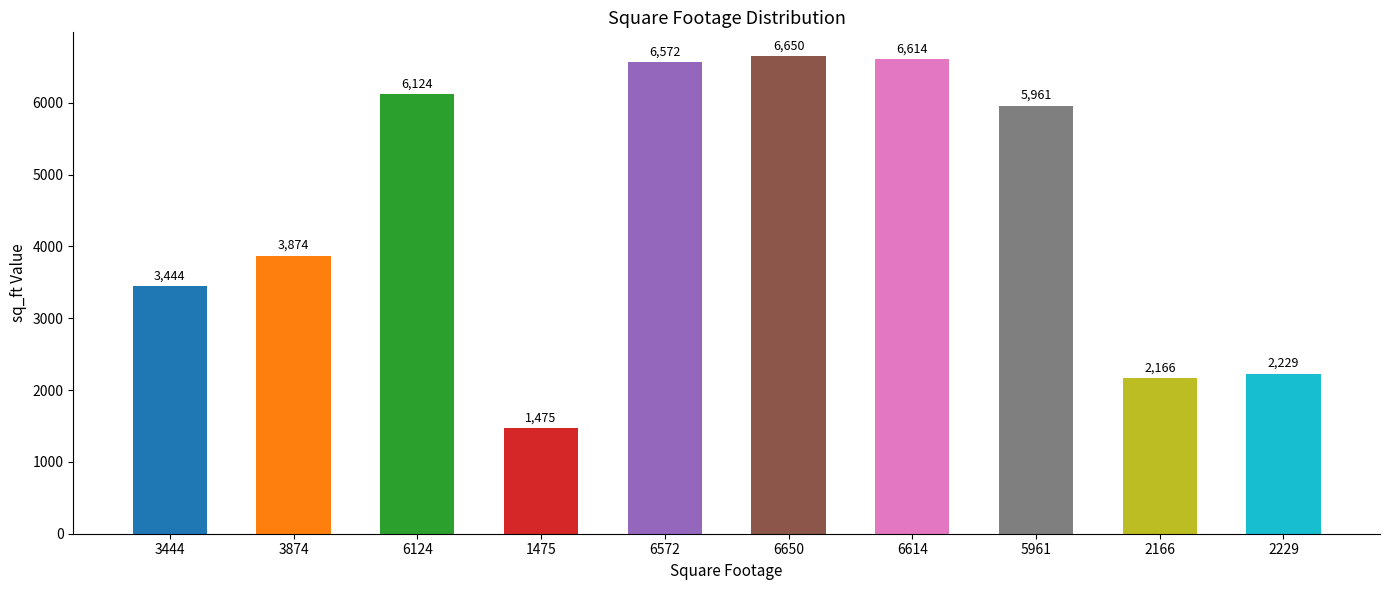

What is the change in value from 6614 to 5961?

-653